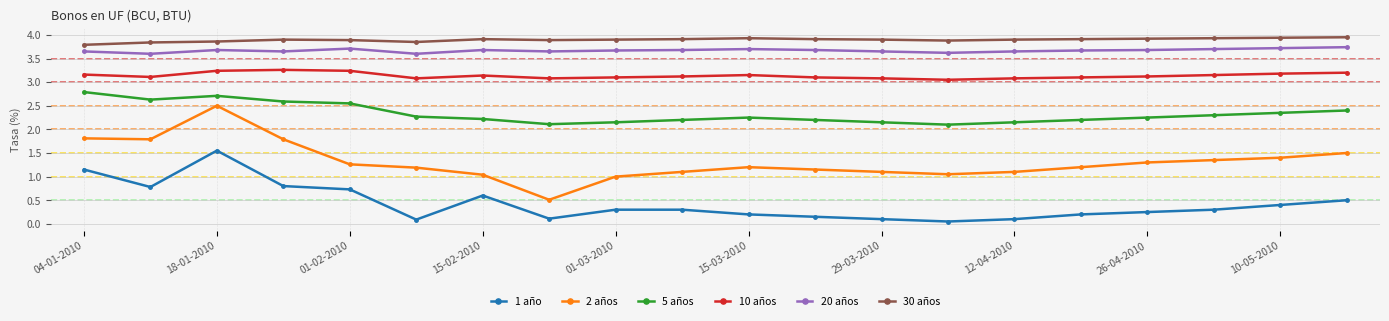

Count the number of categories in the chart.

20